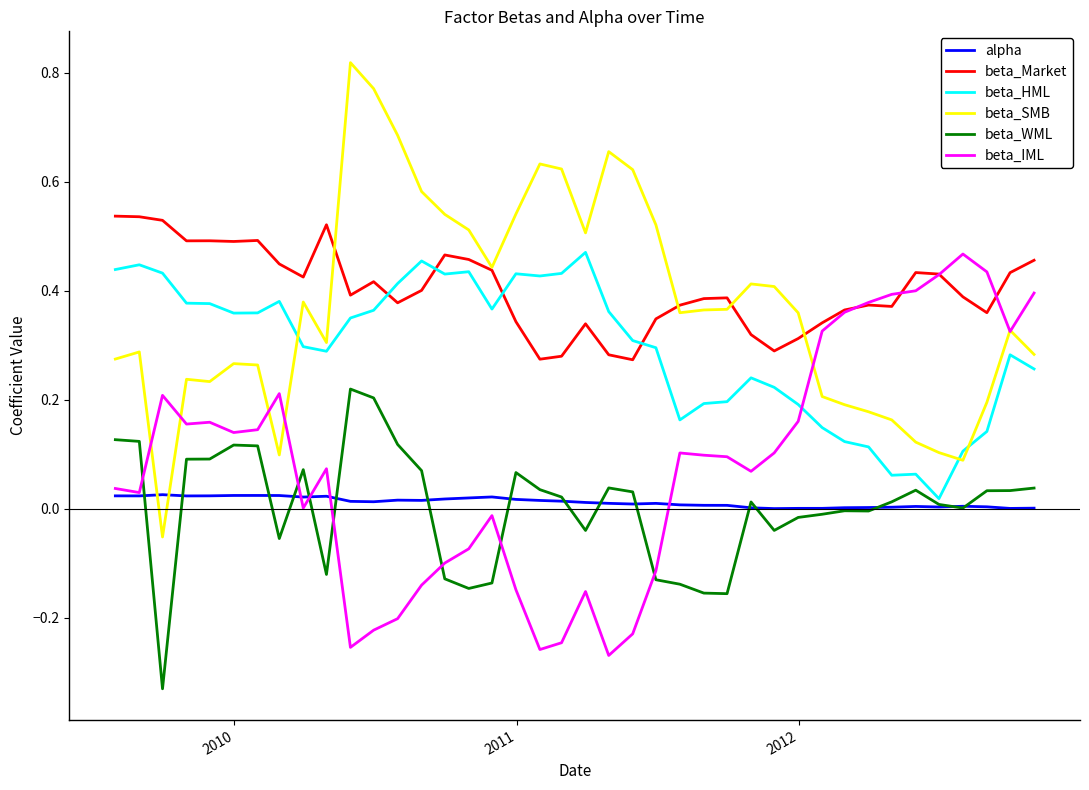

Which series has the largest range (max minus min)?

beta_SMB